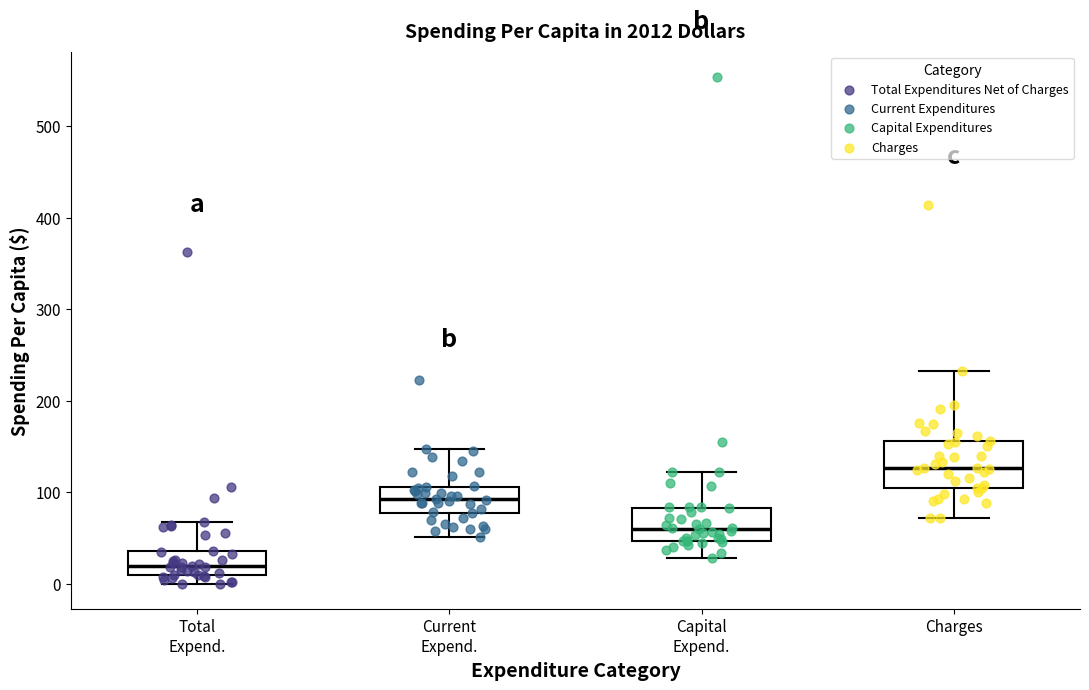

Reading left to right, transcribe this box plot: for each box, give where its median line is, the range the box spans, and where its two whiskers end, as read against the y-axis. The values are not printed on the chart, so give them approximately, as read against the axis.

Total Expend.: median 20, box 10 to 40, whiskers 0 to 70
Current Expend.: median 90, box 80 to 110, whiskers 50 to 150
Capital Expend.: median 60, box 50 to 80, whiskers 30 to 120
Charges: median 130, box 110 to 160, whiskers 70 to 230